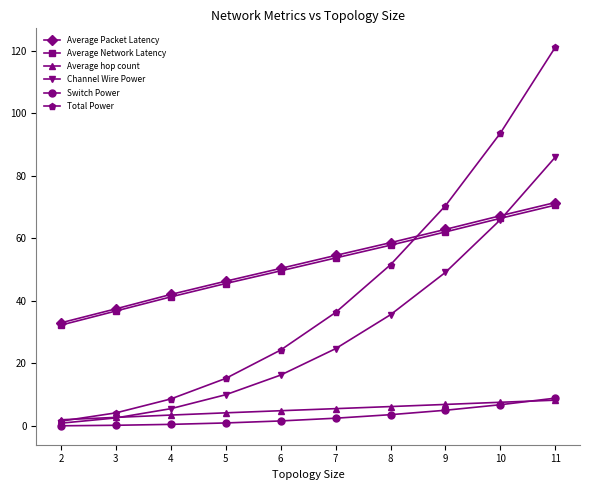

The value of Average Network Latency at 7 is 53.7. True or false?

True